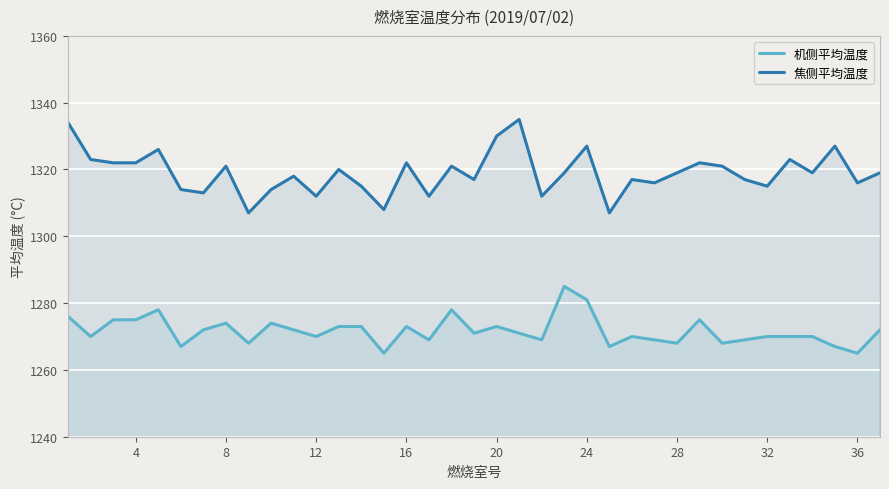

How many lines are shown in the chart?

2